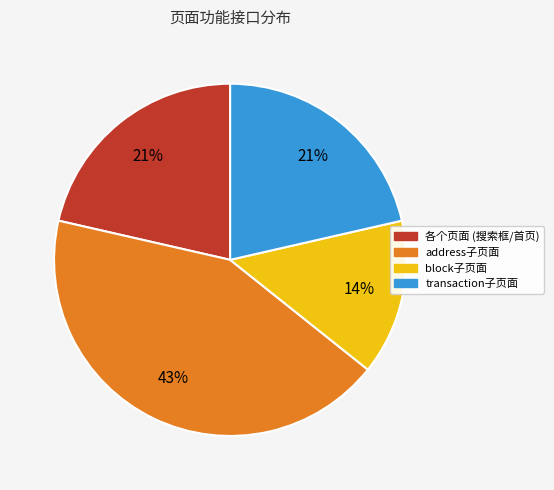

The transaction子页面 slice represents 21% of the pie. True or false?

True